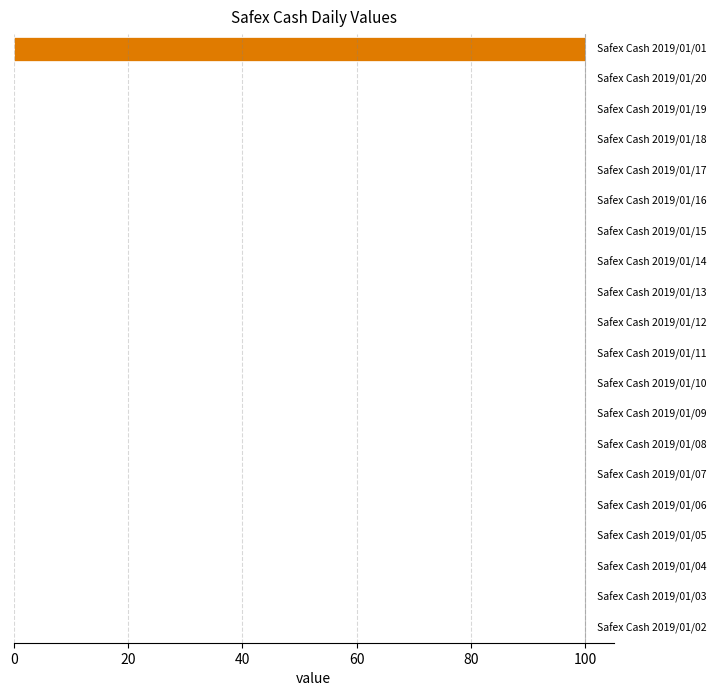

What is the sum of all values?

100